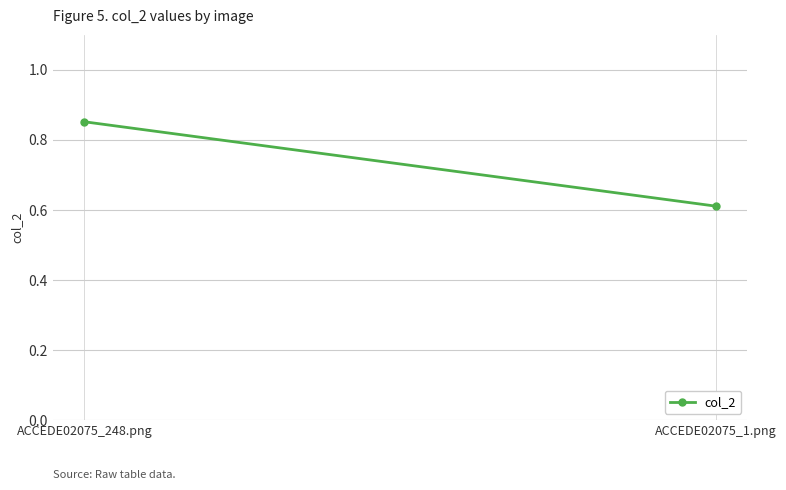

Reading left to right, list all the values displayed in this chart.

ACCEDE02075_248.png=0.9	ACCEDE02075_1.png=0.6